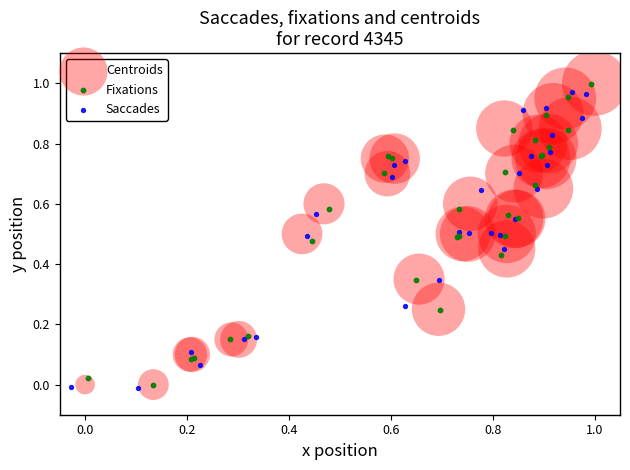

What are all the series names shown in the legend?

Centroids, Fixations, Saccades